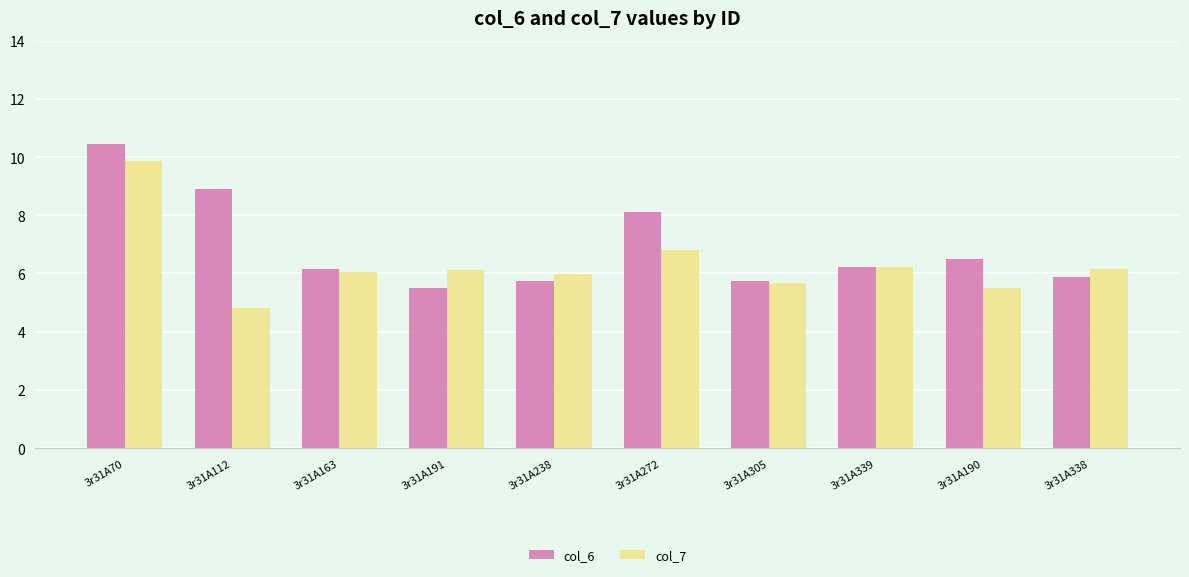

Where is col_6 nearest to the value 7?

3r31A190